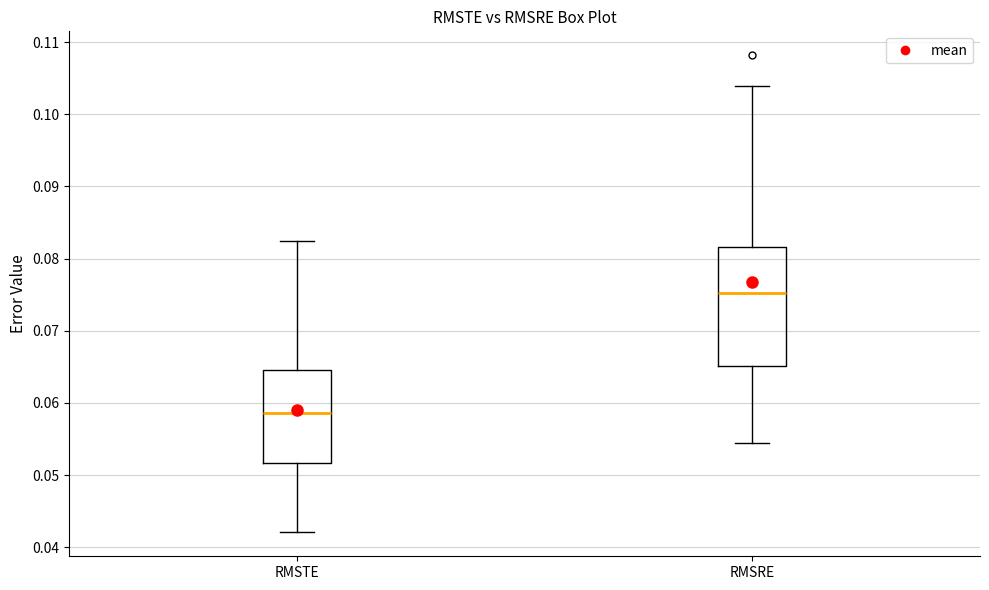

Where is the upper edge of the box for RMSRE on the y-axis? The values are not printed on the chart, so give them approximately, as read against the axis.

0.082